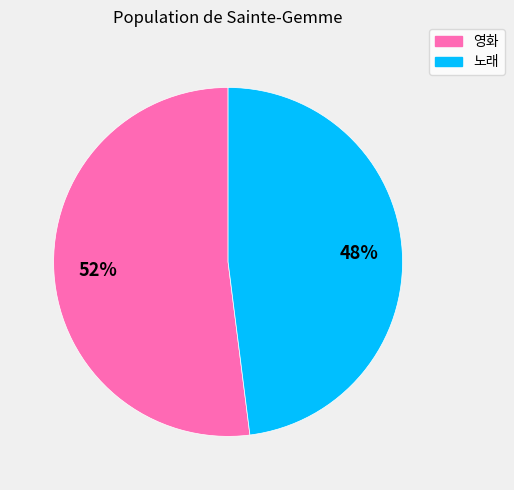

True or false: 노래 accounts for 48% of the total.

True